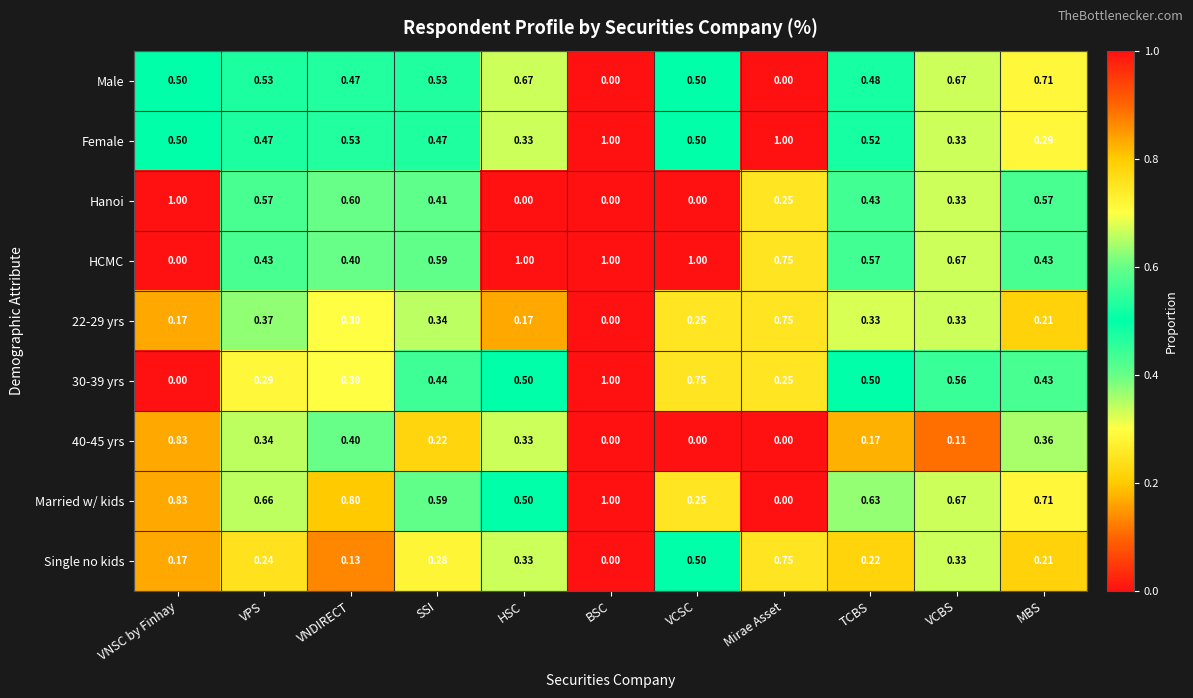

Is the value of 40-45 yrs at Mirae Asset greater than the value of Single no kids at Mirae Asset?

No